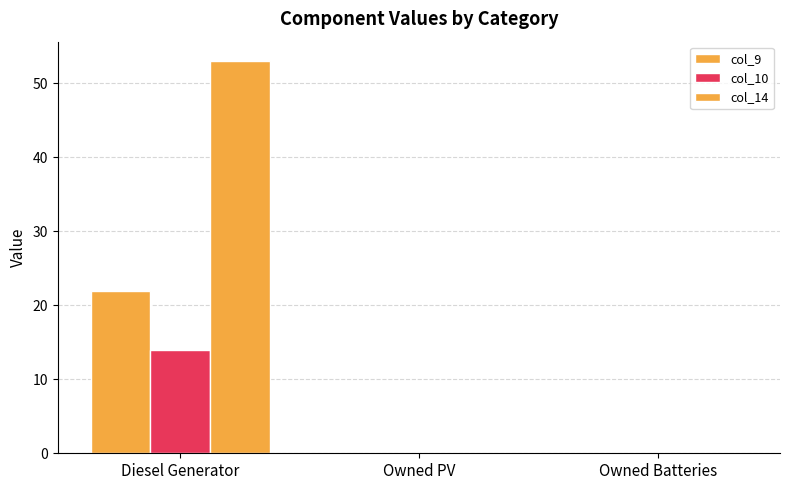

True or false: col_14 has a value of 53 at Diesel Generator.

True